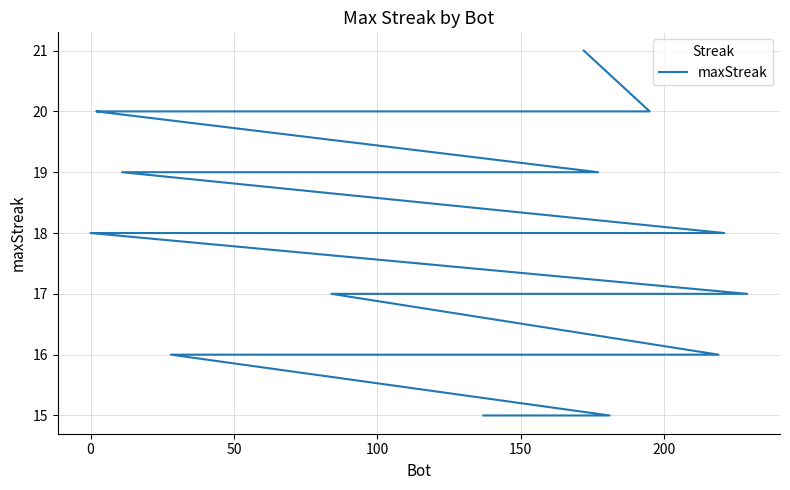

Reading left to right, what are all the values shown in this chart?

21	20	20	20	19	19	19	19	19	19	19	18	18	18	18	18	18	18	17	17	17	17	17	17	16	16	16	16	16	16	16	16	16	16	16	15	15	15	15	15